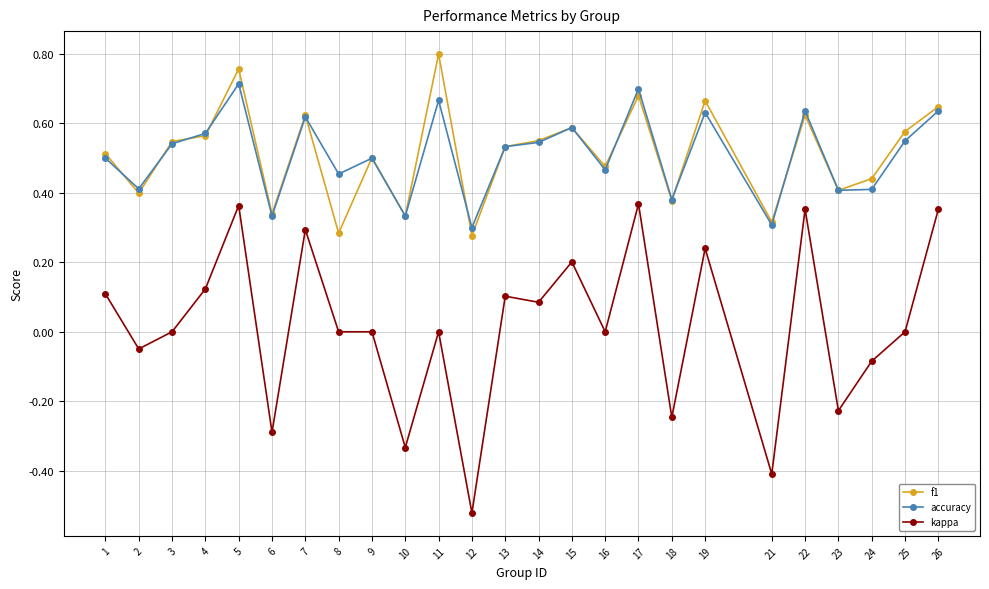

True or false: f1 and kappa intersect in this chart.

False